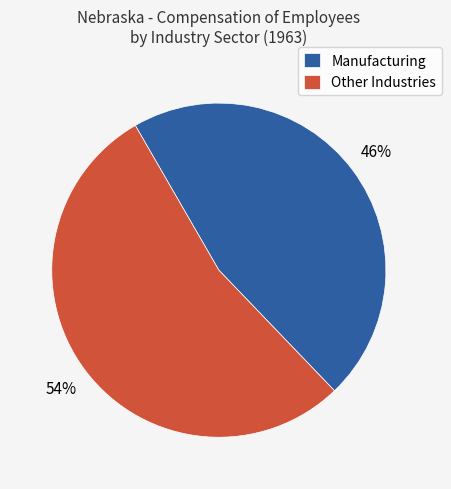

Is the sum of Manufacturing and Other Industries greater than half?

Yes